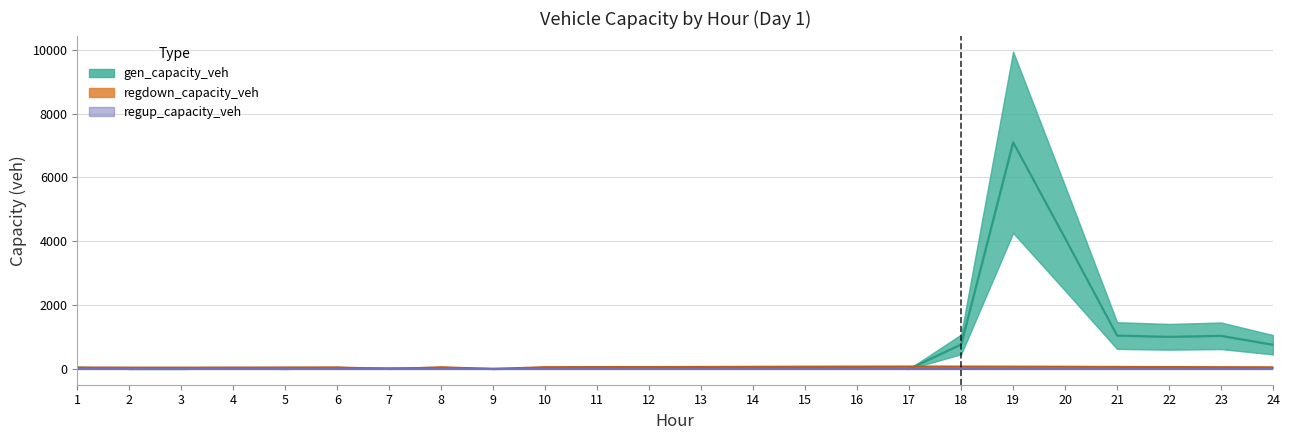

Count the number of data series in this chart.

3